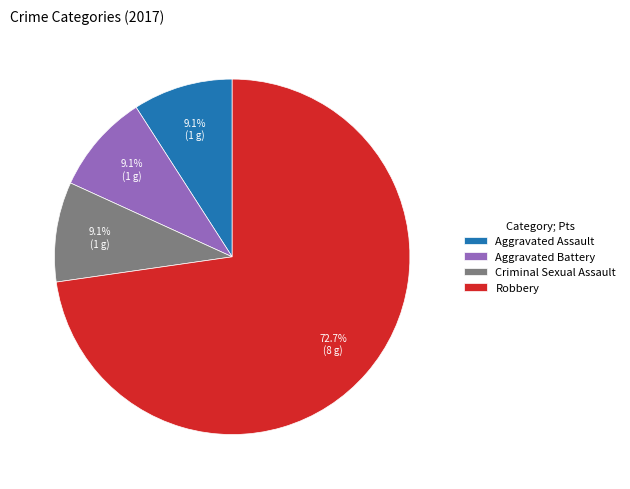

To the nearest percent, what portion does Aggravated Assault represent?

9%